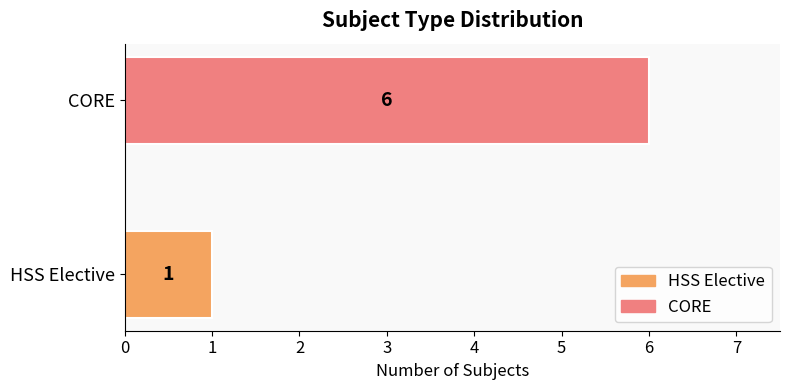

What is the average value?

4